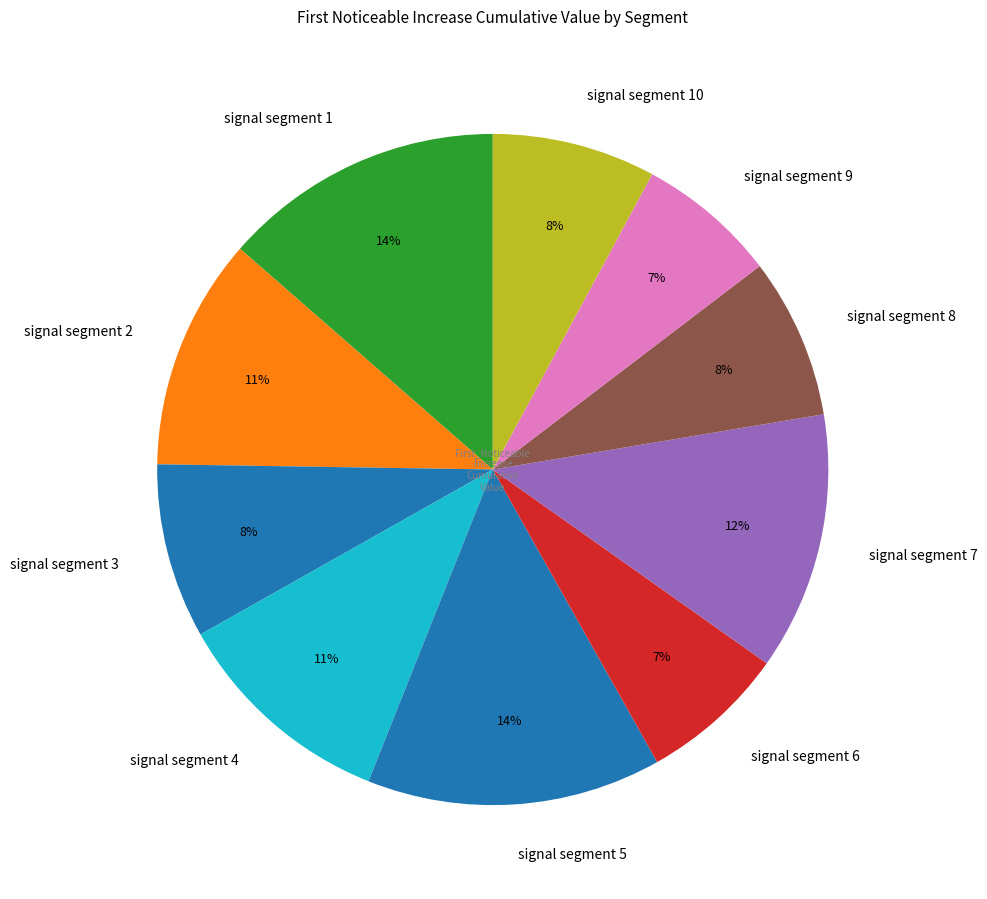

Is there any slice that represents more than half of the pie?

No